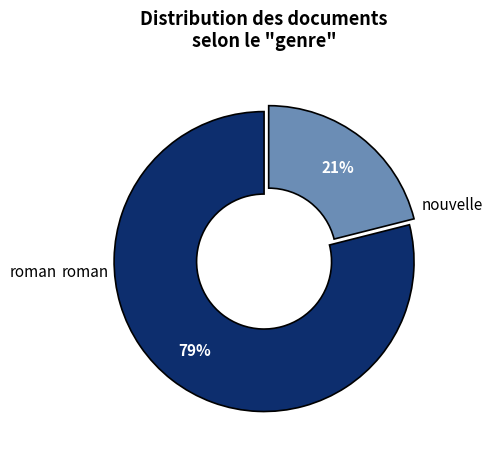

To the nearest percent, what is the difference between the largest and smallest slice percentages?

58%